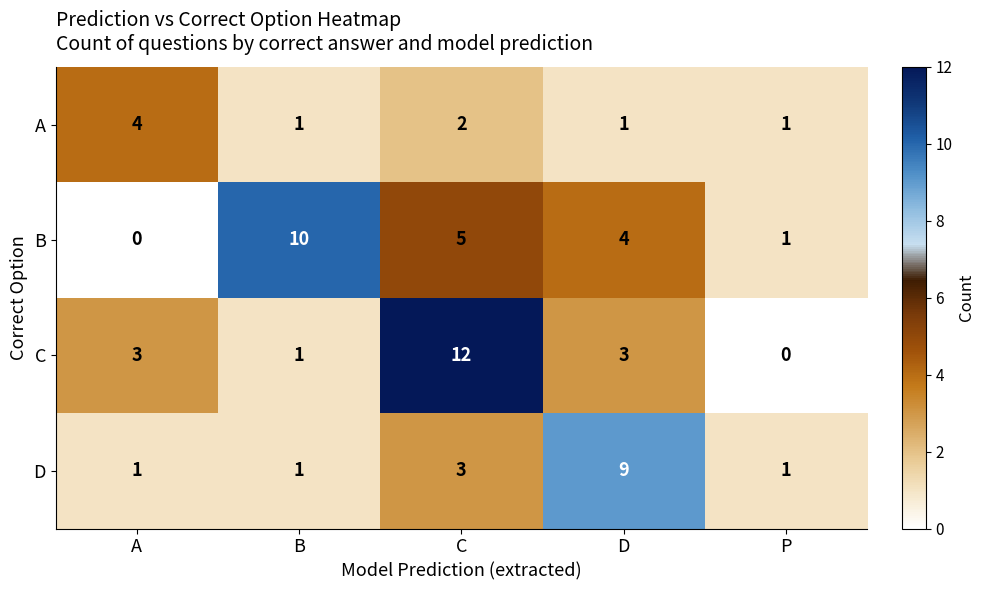

Reading right to left, list all the values displayed in this chart.

A: 1	1	2	1	4
B: 1	4	5	10	0
C: 0	3	12	1	3
D: 1	9	3	1	1